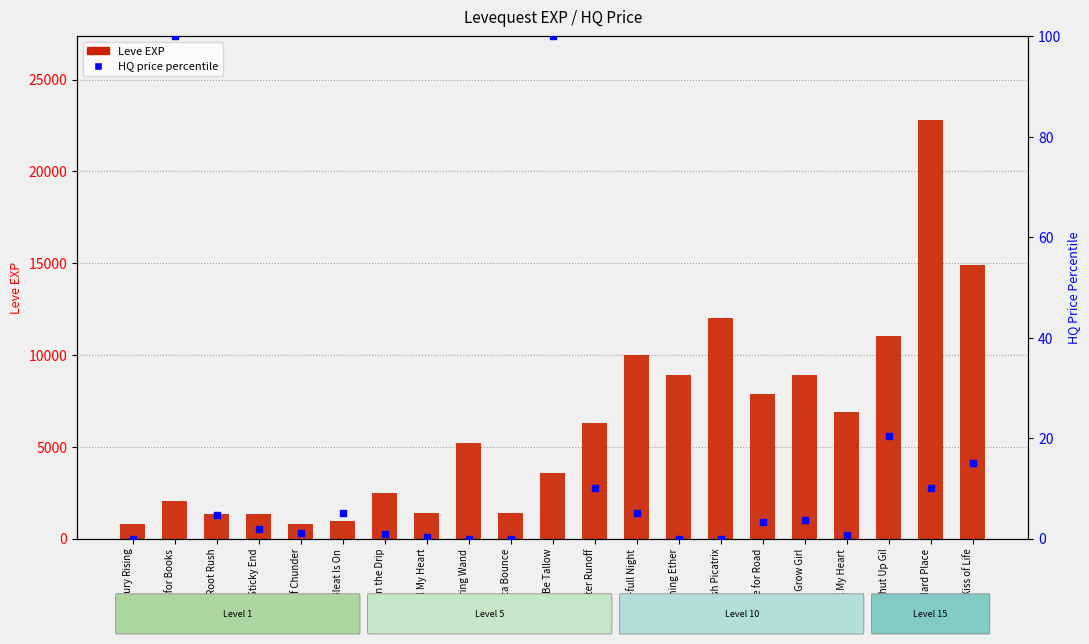

Which series has the largest total across all categories?

Leve EXP